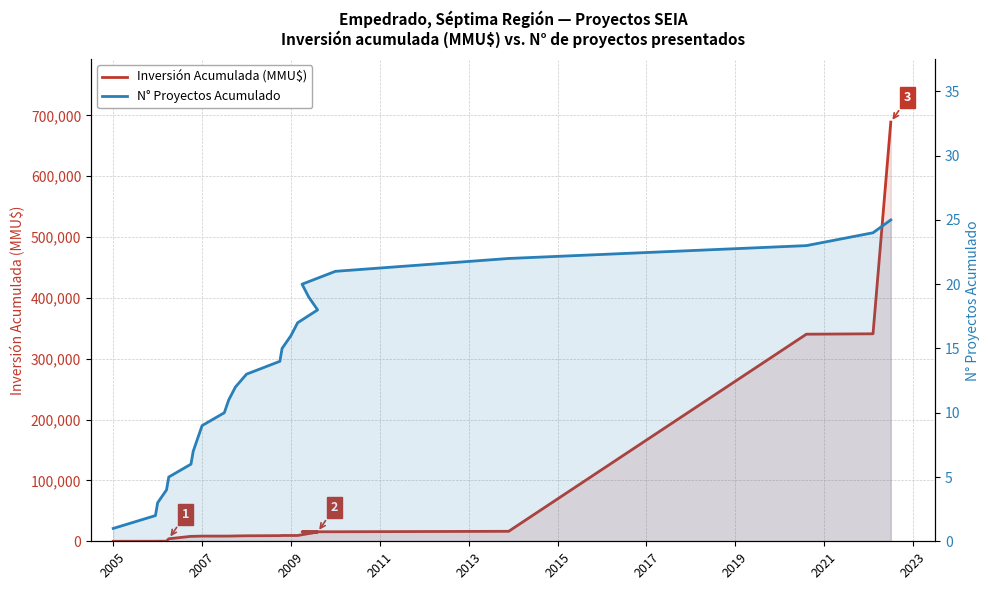

What is the label of the 20th point from the right?

2015